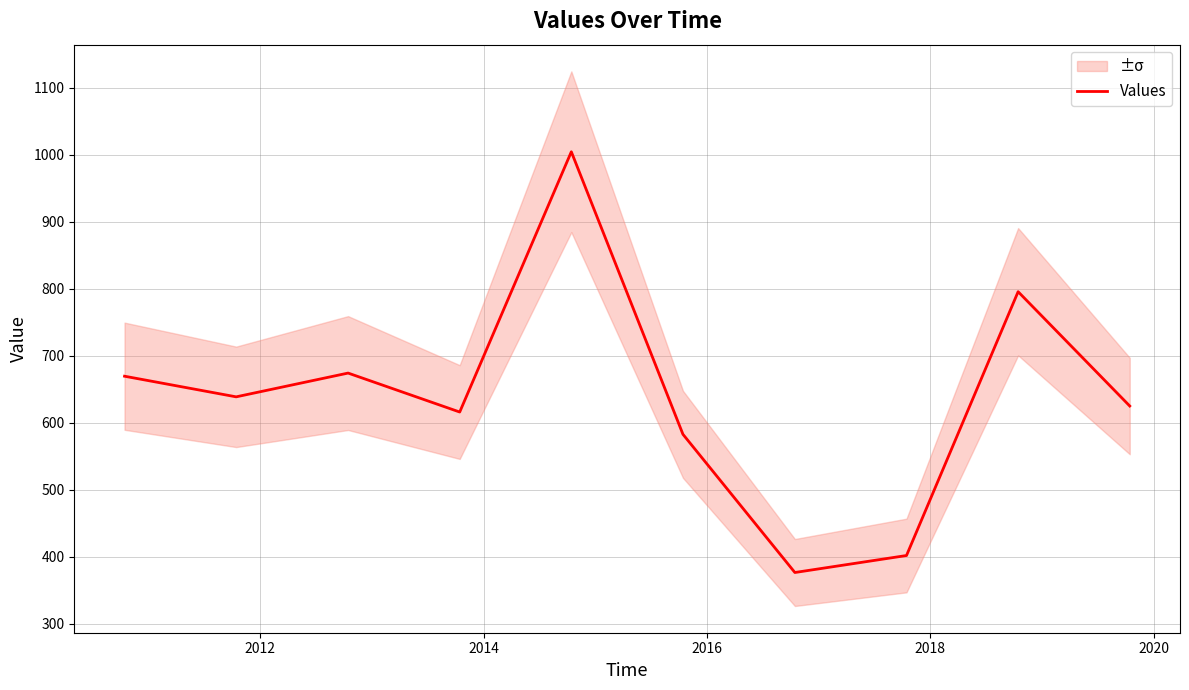

What is the approximate value at 2012?

638.8